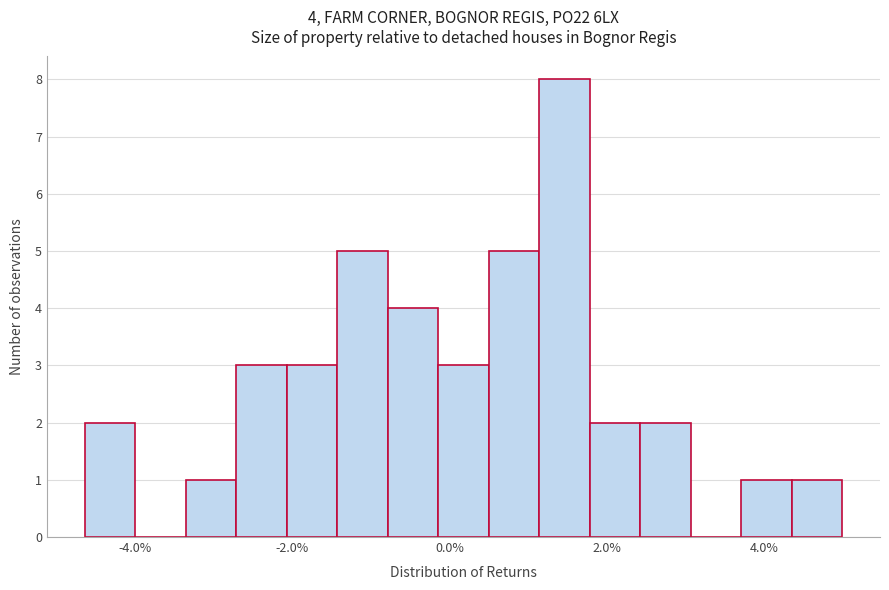

Around what value on the x-axis is the tallest bar? Give the approximate position of its centre, as read against the axis.

1.4